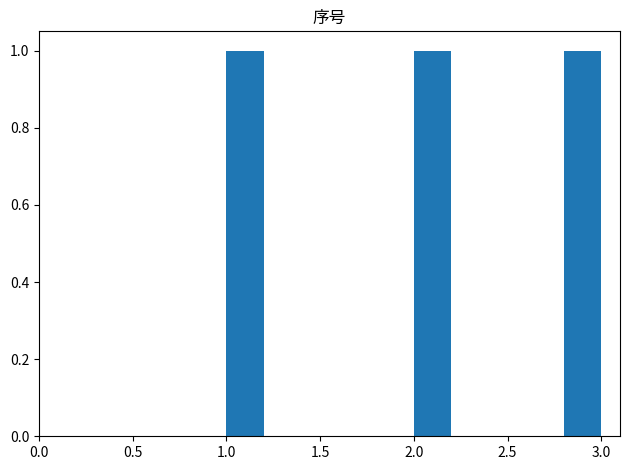

Reading left to right, transcribe this chart: for each bar, give the range it covers on the x-axis and its height. The values are not printed on the chart, so give them approximately, as read against the axis.

1.0 to 1.2: 1
1.2 to 1.4: 0
1.4 to 1.6: 0
1.6 to 1.8: 0
1.8 to 2.0: 0
2.0 to 2.2: 1
2.2 to 2.4: 0
2.4 to 2.6: 0
2.6 to 2.8: 0
2.8 to 3.0: 1